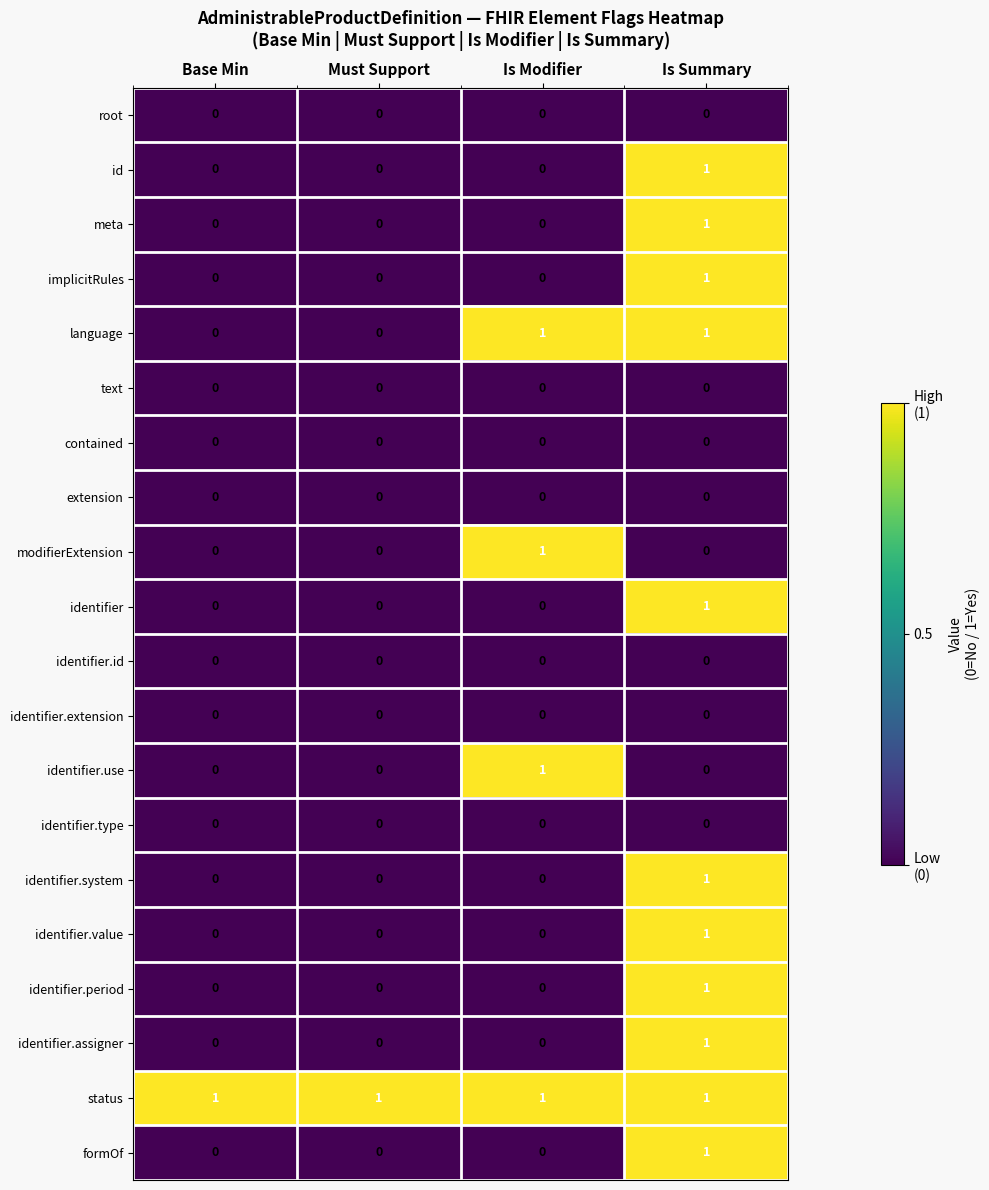

At how many categories does at least one series exceed 0?

4